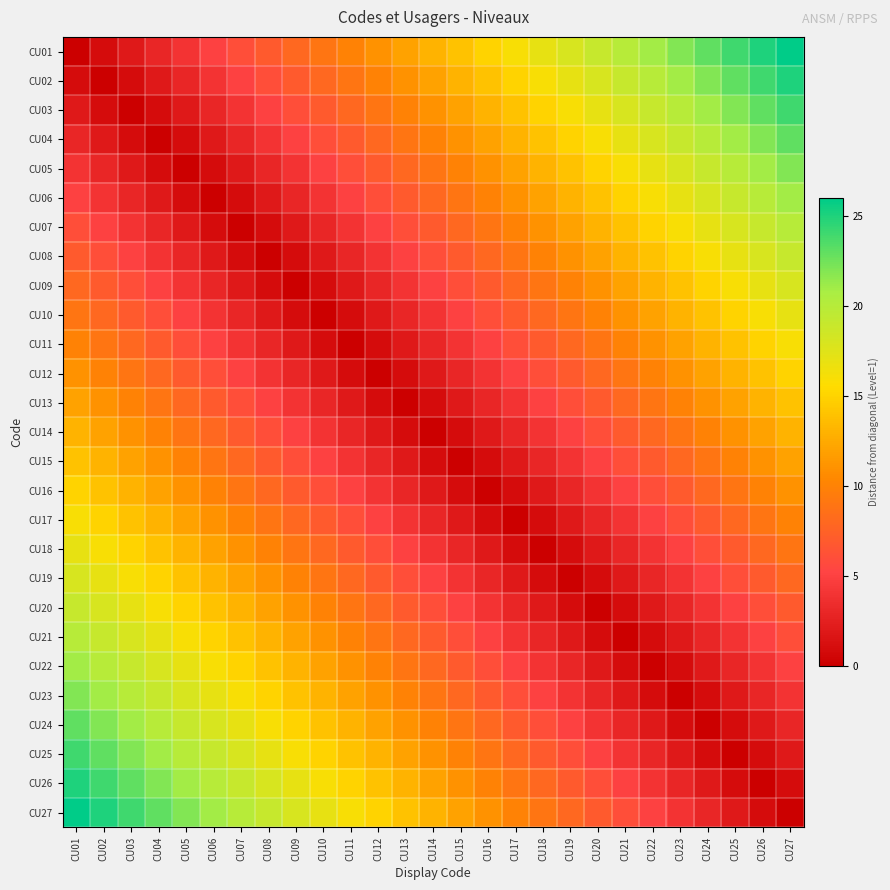

What is the greatest value displayed?

26